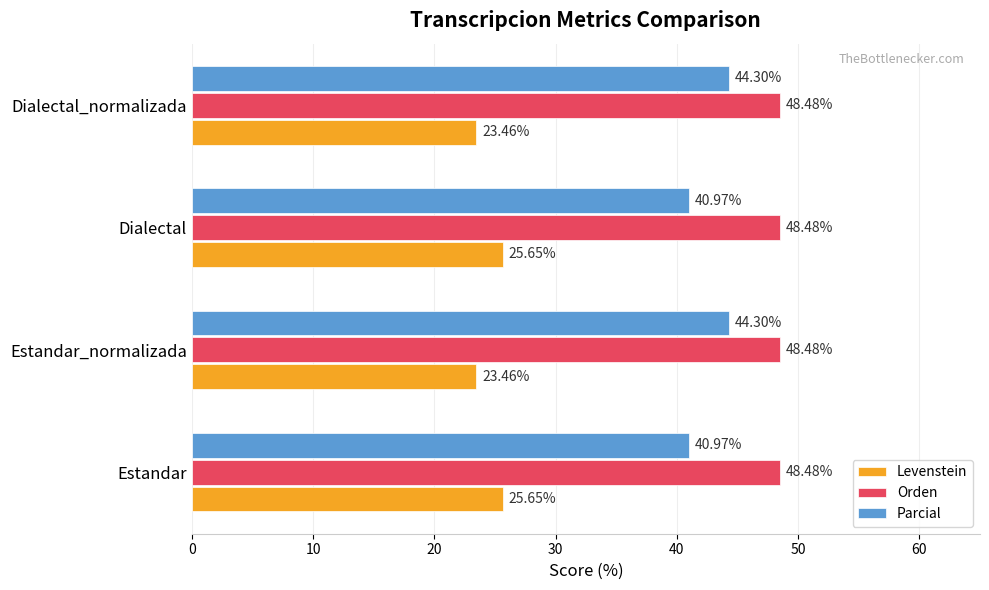

Which series has the widest spread of values?

Parcial